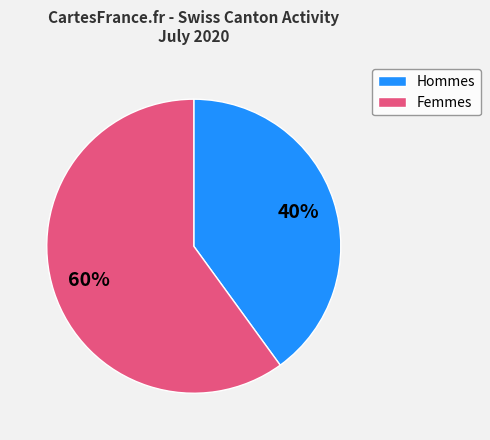

To the nearest percent, what portion does Hommes represent?

40%